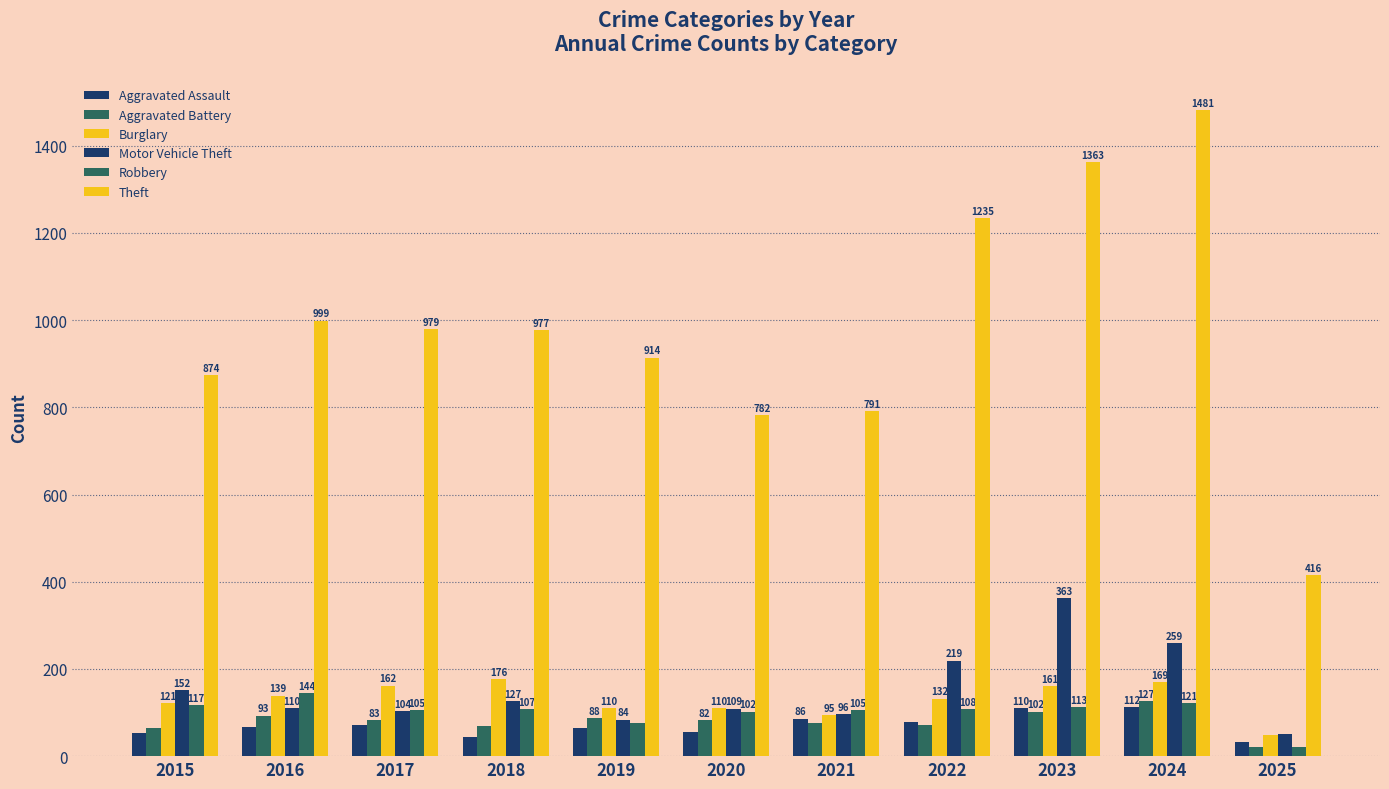

List the series in order of their peak value, lowest first.

Aggravated Assault, Aggravated Battery, Robbery, Burglary, Motor Vehicle Theft, Theft